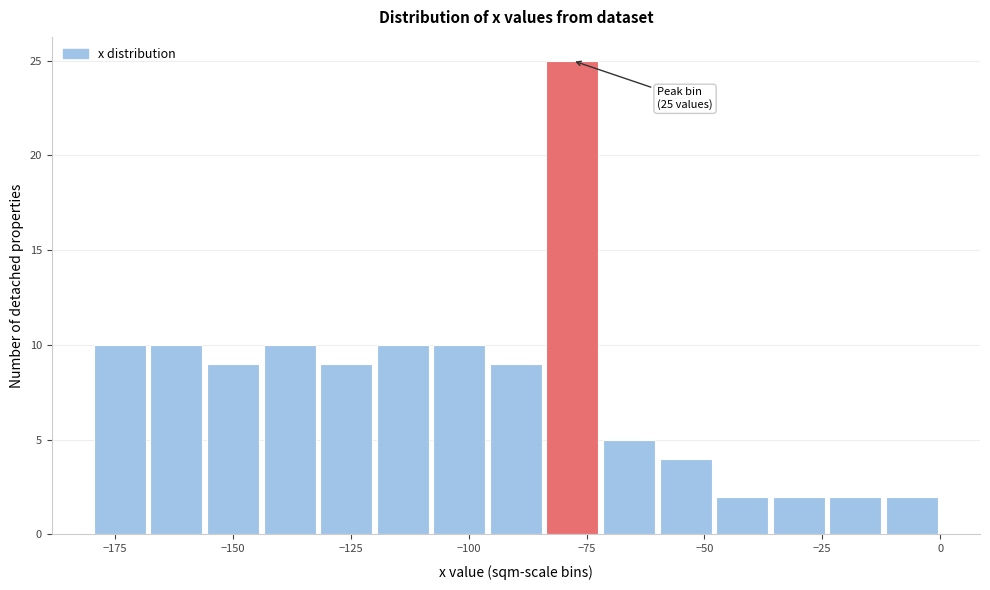

Read against the x-axis, roughly where is the centre of the tallest bar?

-80